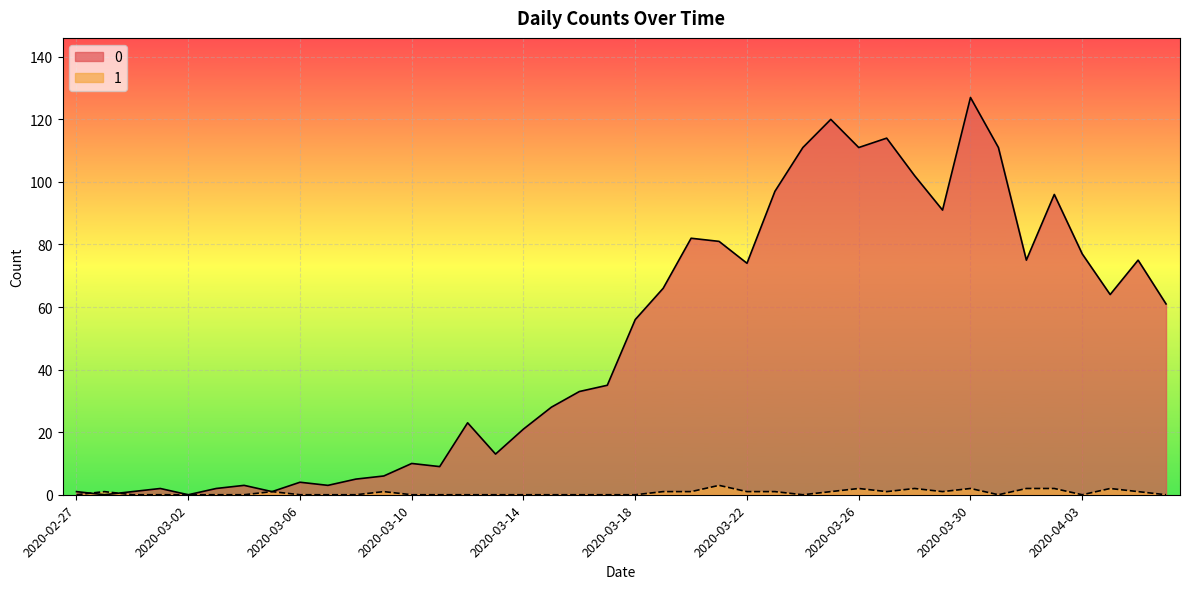

What is the label of the 24th point from the left?

2020-03-21